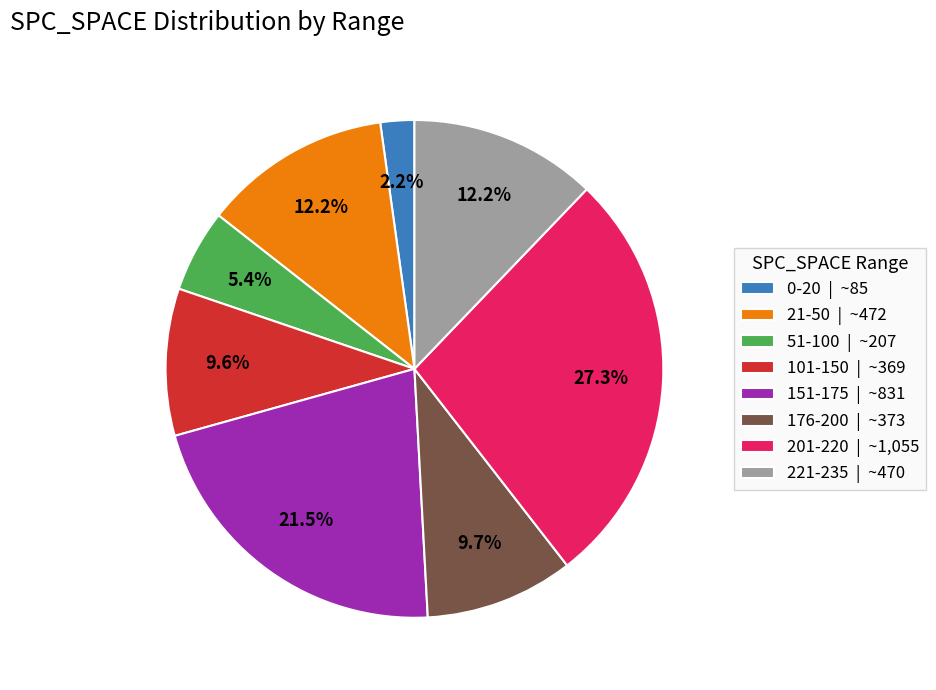

Combined, do 221-235 | ~470 and 0-20 | ~85 account for over 50%?

No